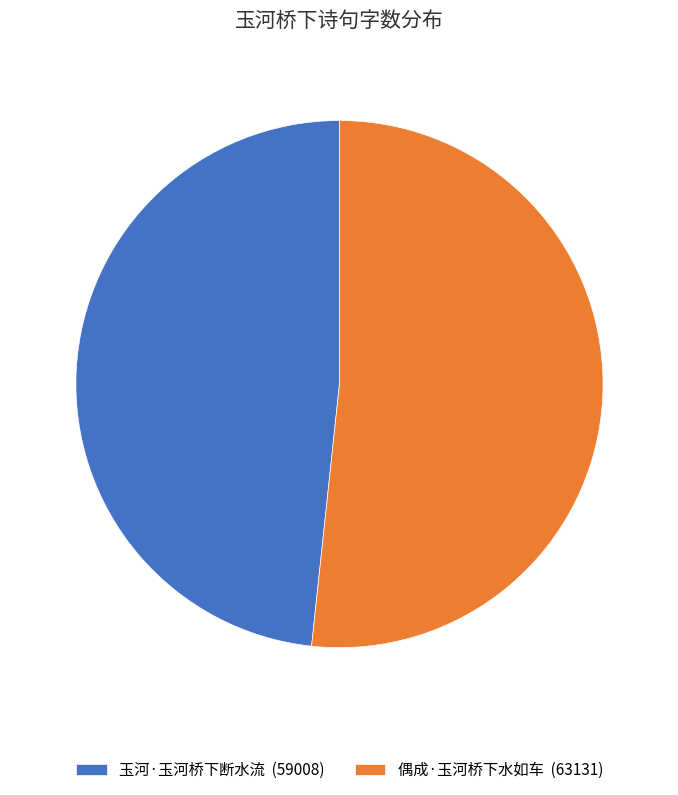

Which category has the biggest portion of the pie?

偶成·玉河桥下水如车